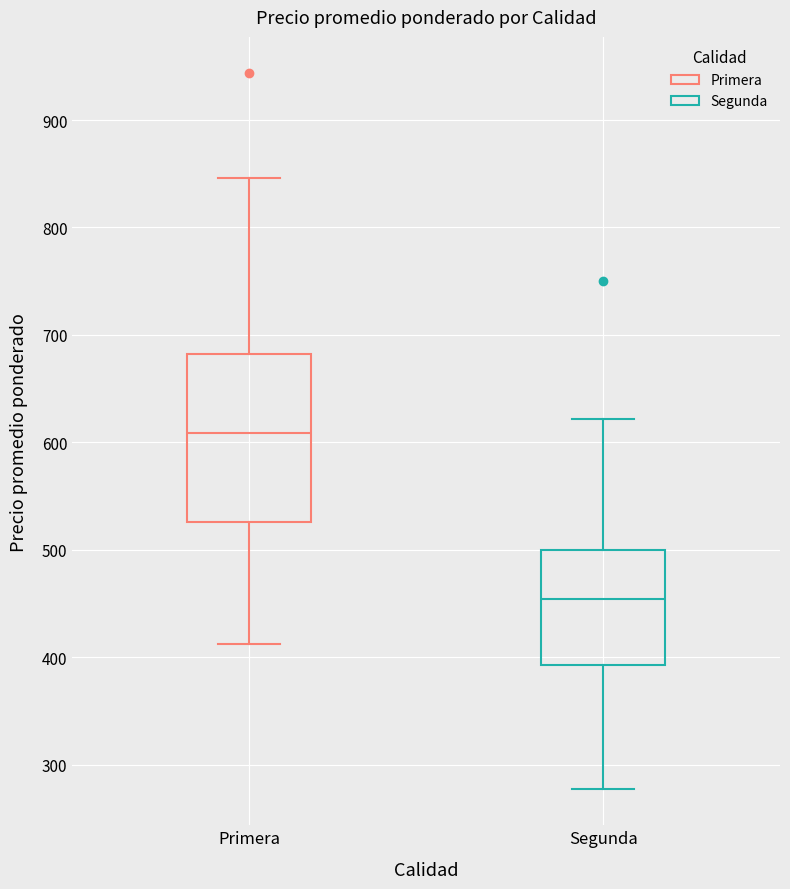

Which box has the highest median line?

Primera